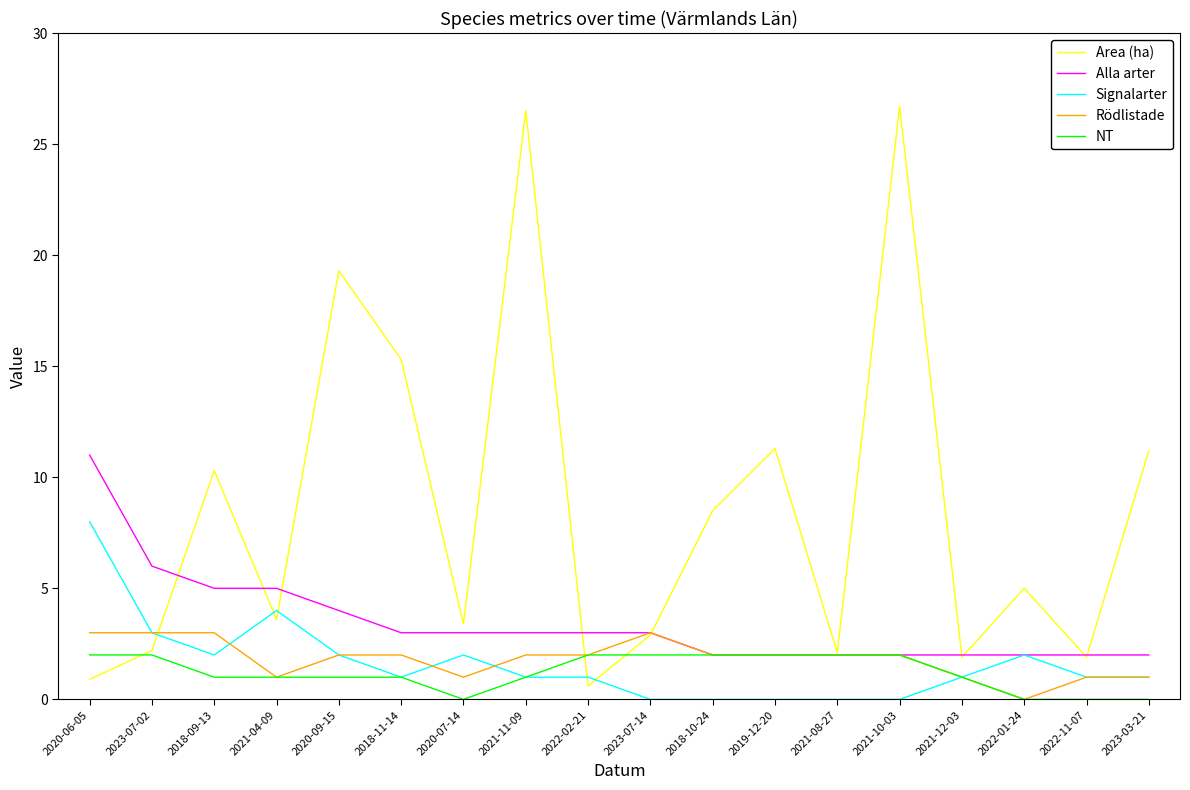

What is the greatest value displayed?

26.7